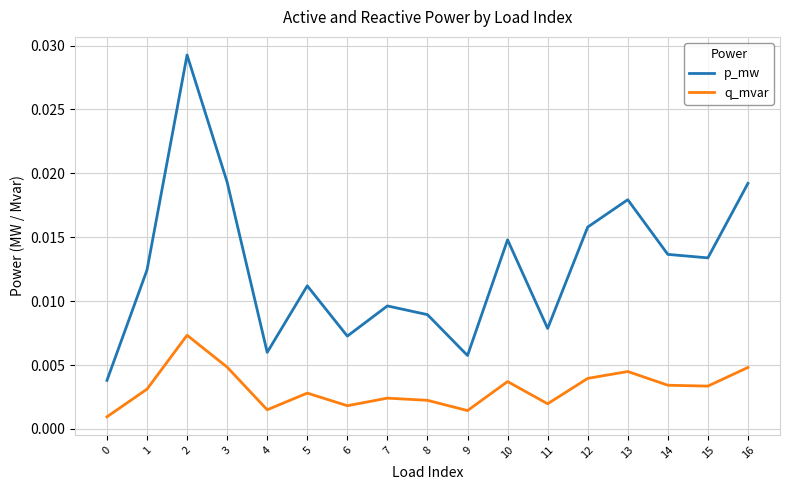

List the series in order of their peak value, lowest first.

q_mvar, p_mw